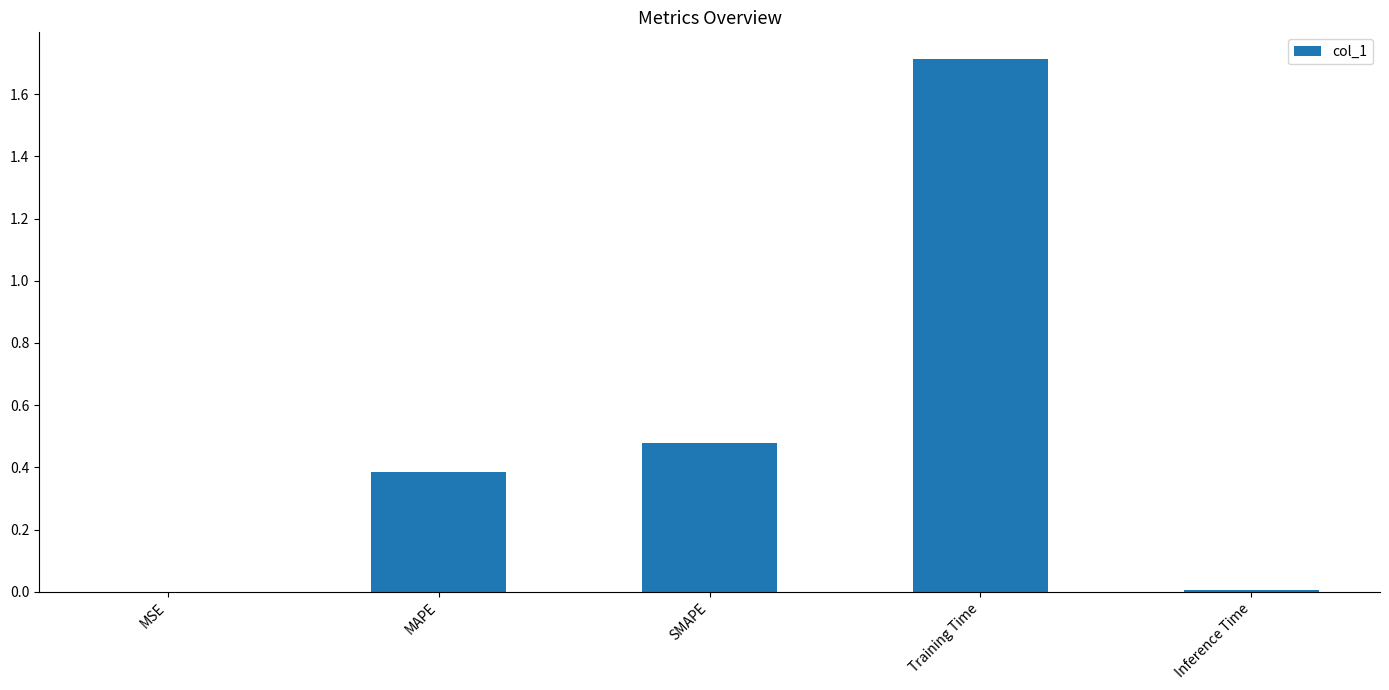

What is the sum of all values?

2.6